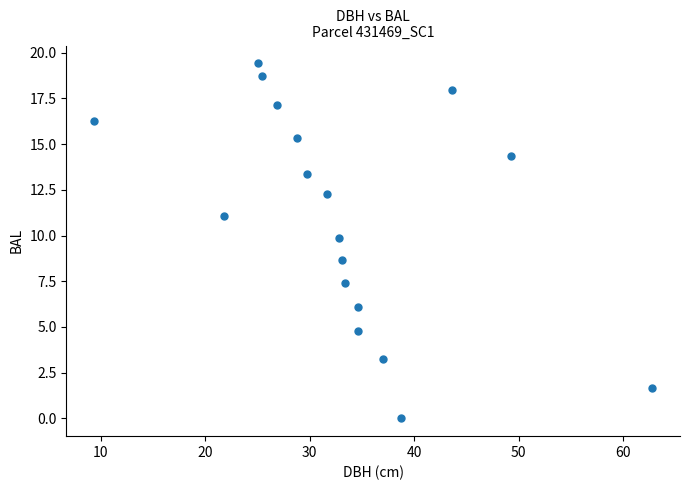

What is the range of Y values (max minus min)?

19.4